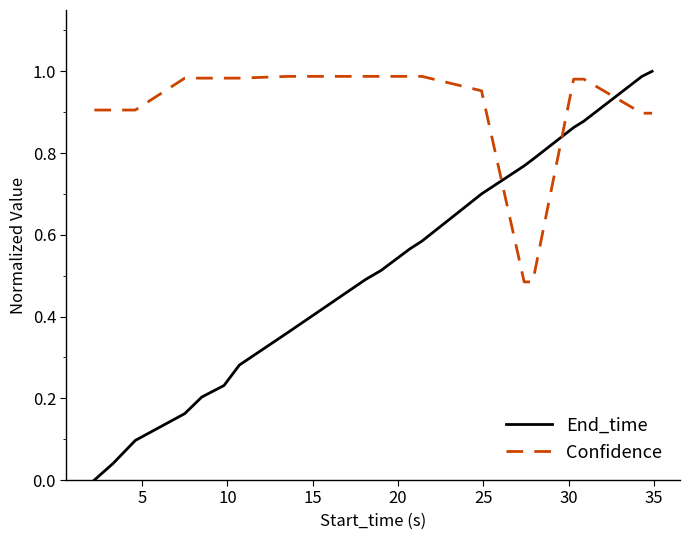

How many series are shown in this chart?

2